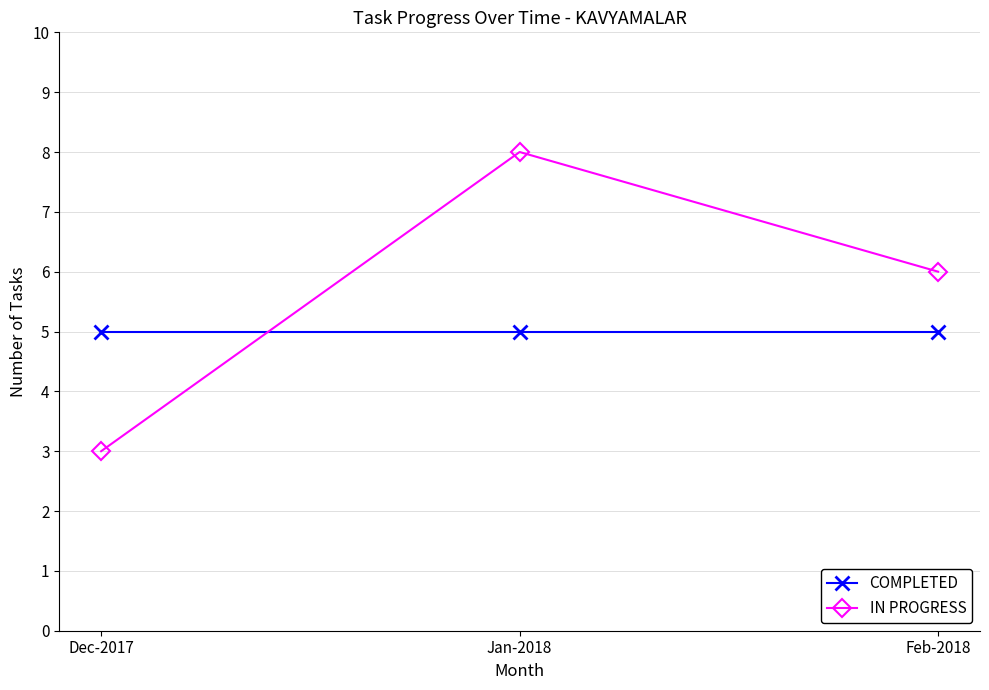

What is the difference between the maximum and minimum values in the IN PROGRESS series?

5